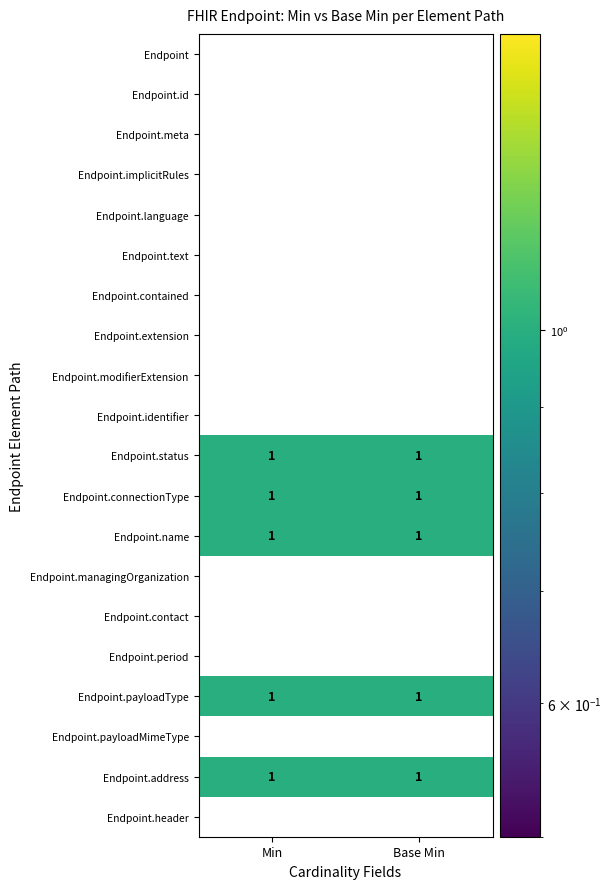

The Endpoint.status series shows 1 at Base Min. True or false?

True